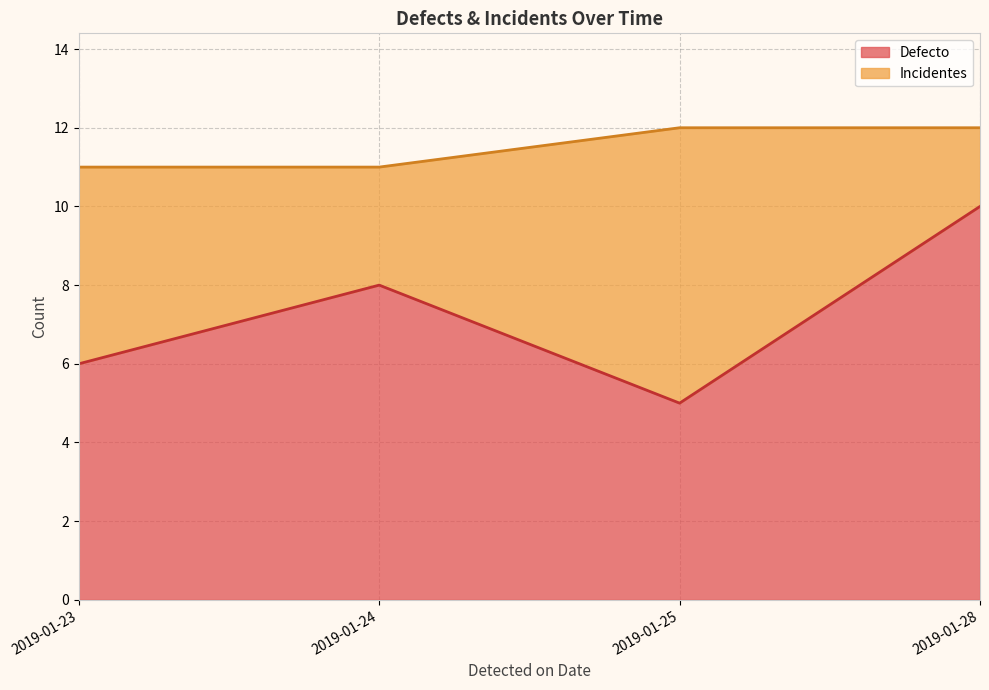

What is the minimum value for Defecto?

5